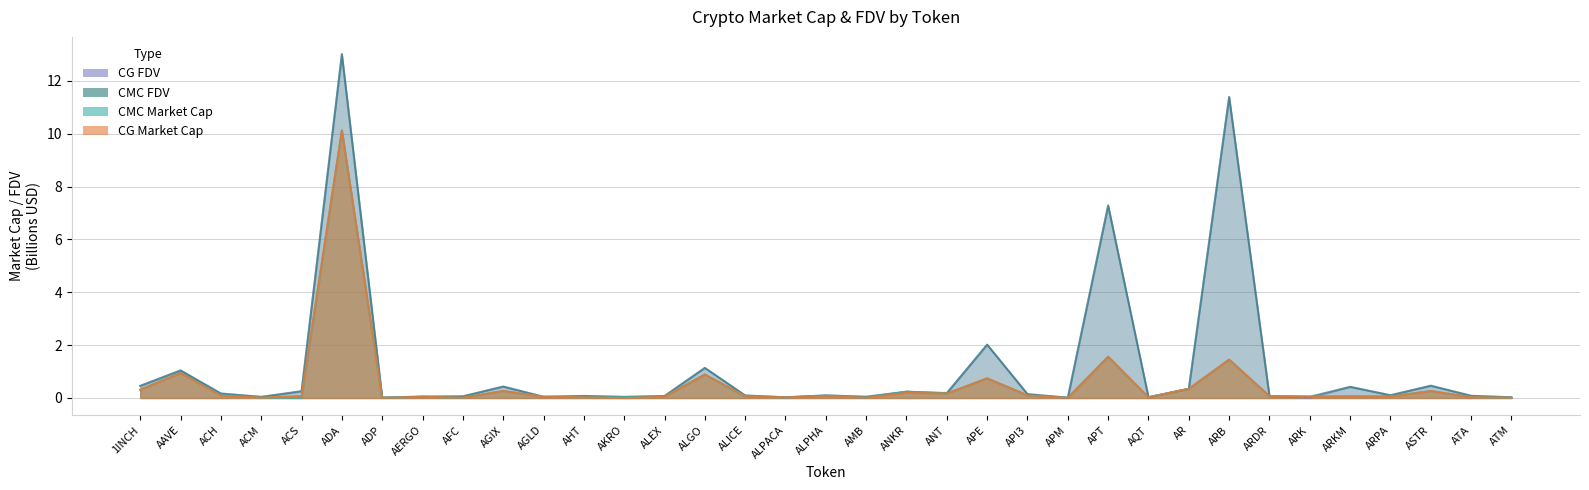

What is the difference between the maximum and minimum values in the CG_MarketCap series?

10.1